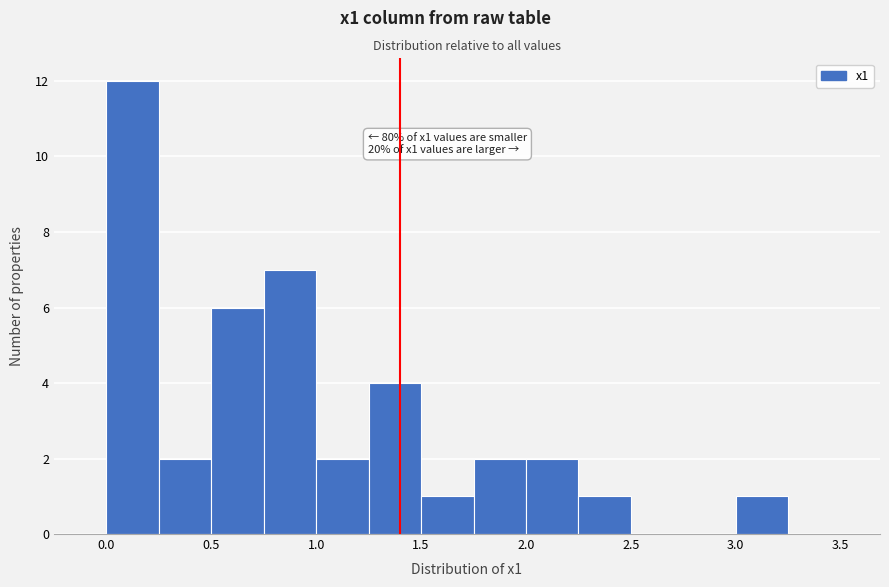

Over which range of the x-axis is the bar tallest?

0.00 to 0.25